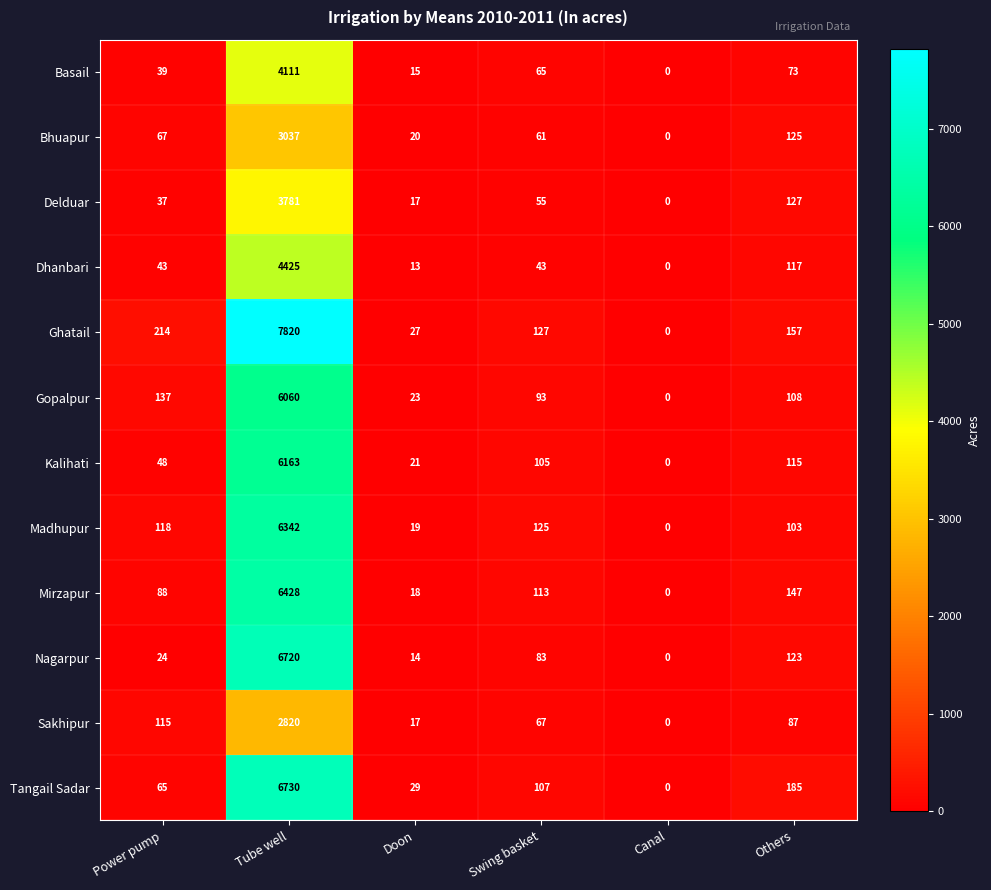

At which label is Basail closest to 2055?

Others